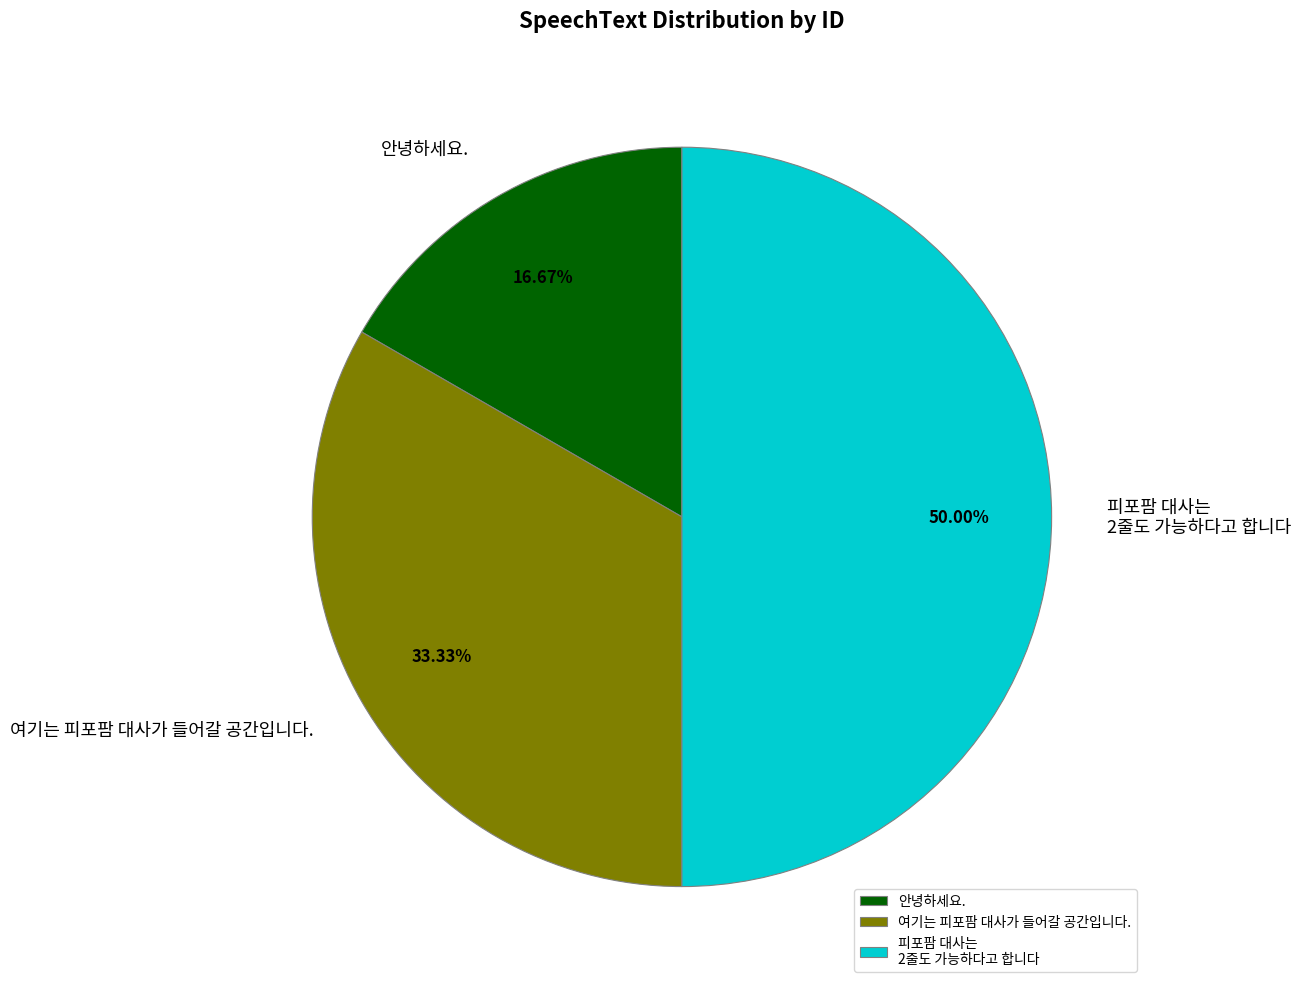

To the nearest percent, what portion does 여기는 피포팜 대사가 들어갈 공간입니다. represent?

33%